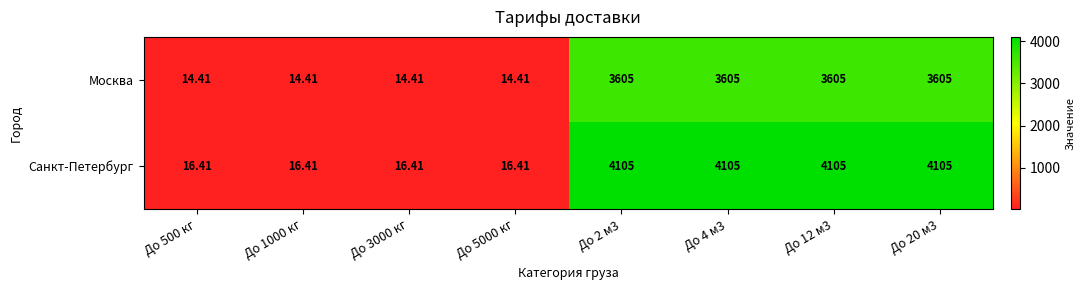

How many distinct data groups are displayed?

2